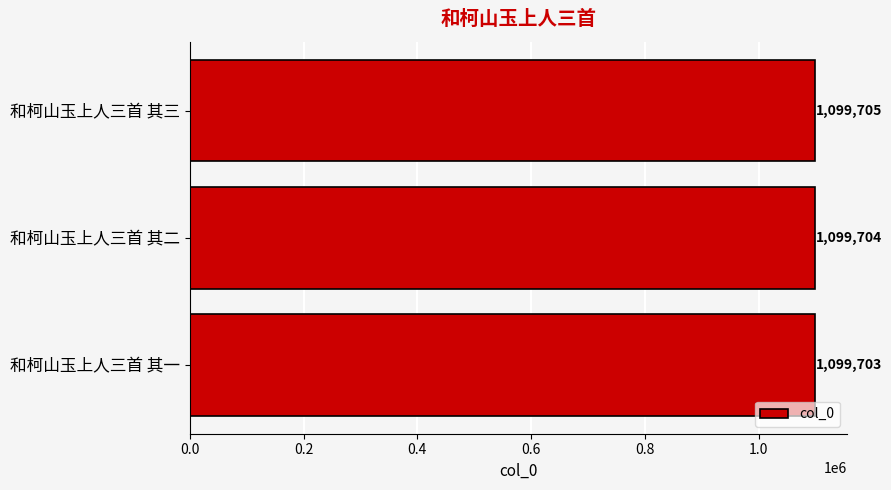

At which label is the value closest to 1099704?

和柯山玉上人三首 其二